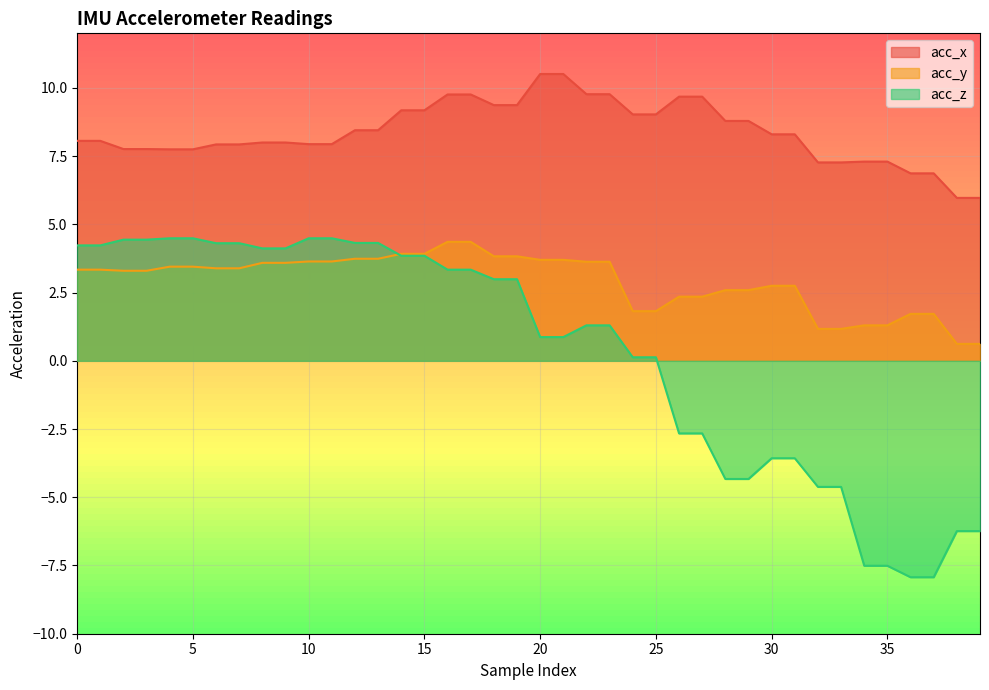

At 18, list the series in order from largest to smallest.

acc_x, acc_y, acc_z